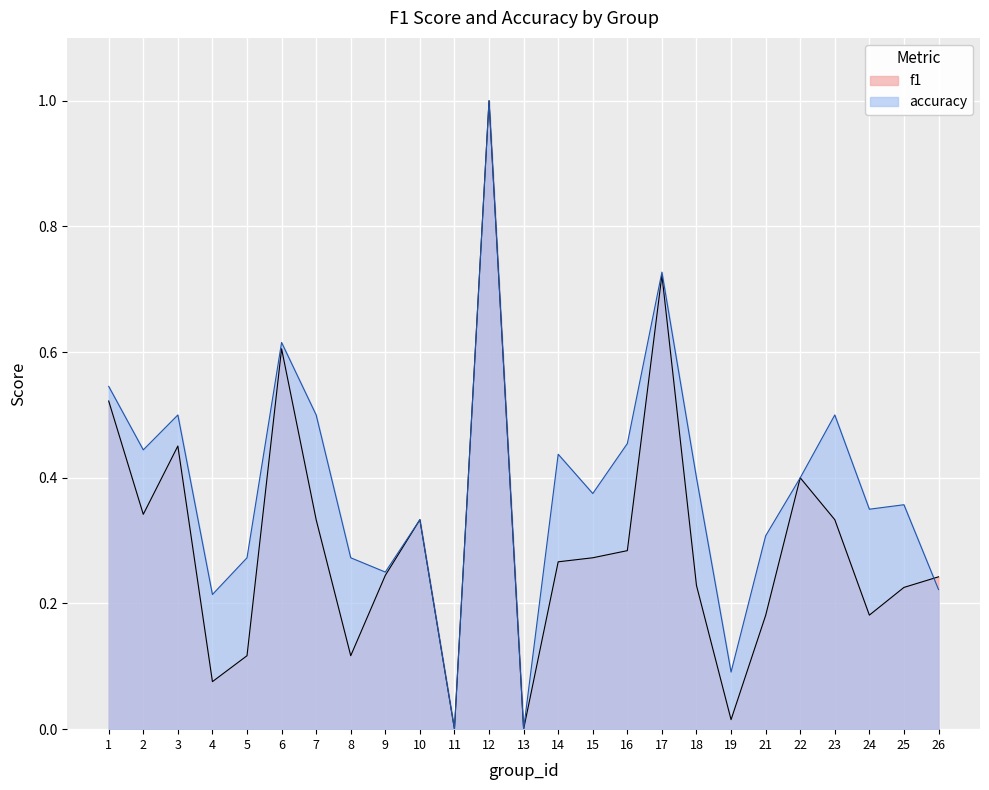

Where is the first local minimum for accuracy?

2